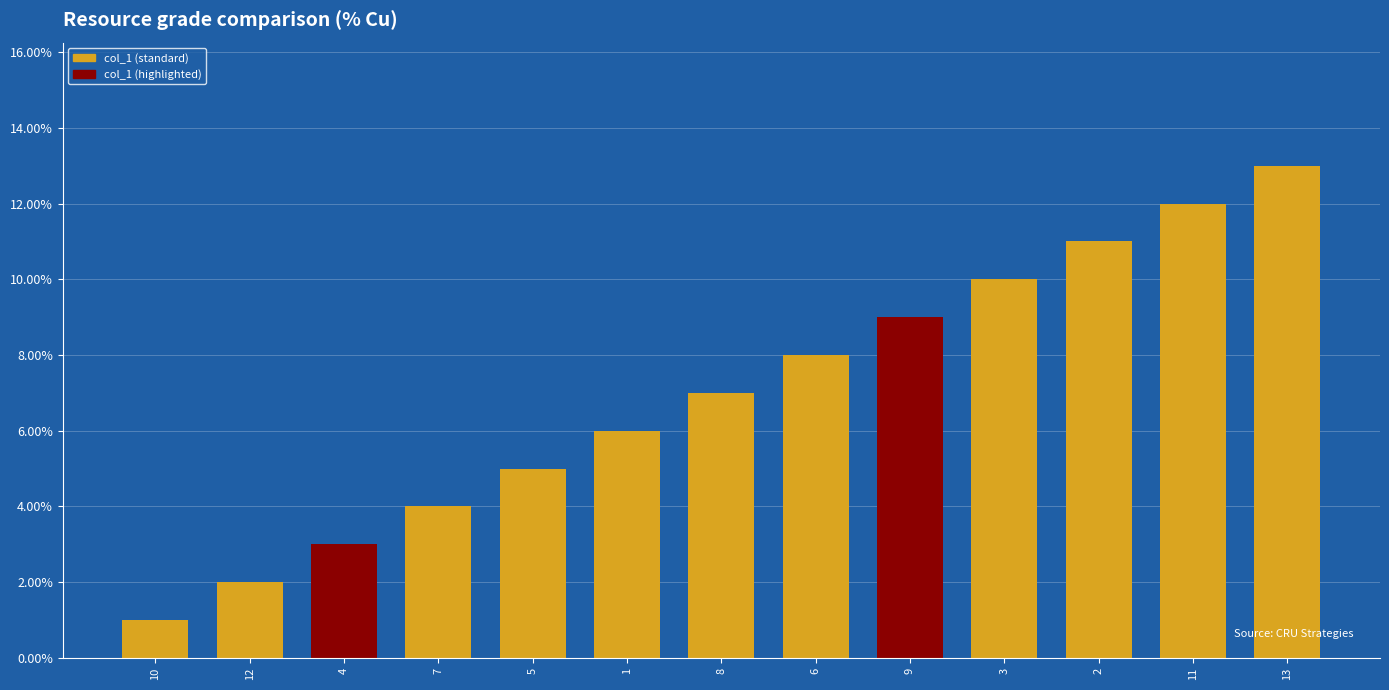

How many bars are there in total?

13